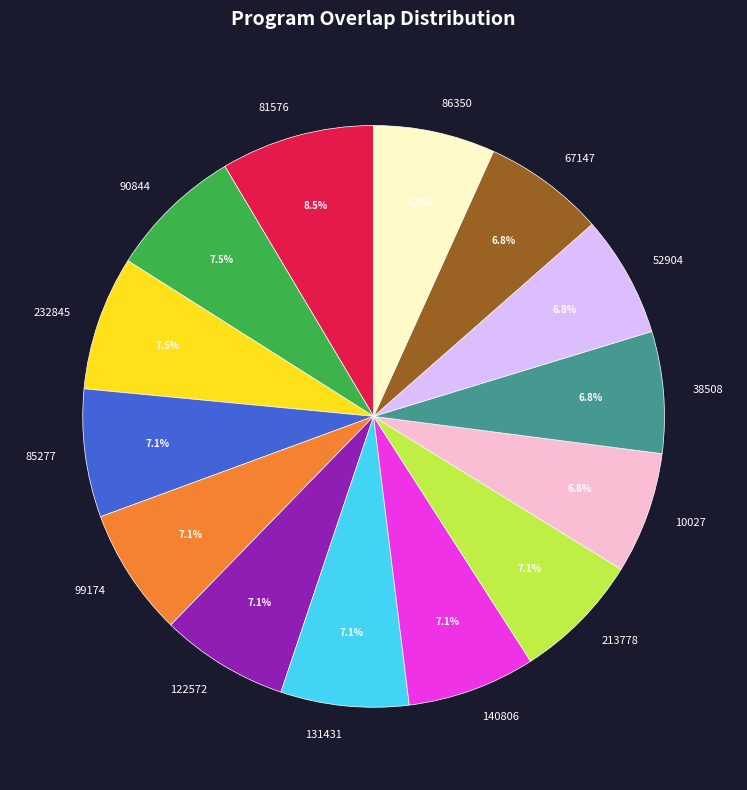

To the nearest percent, what is the average slice percentage?

7%